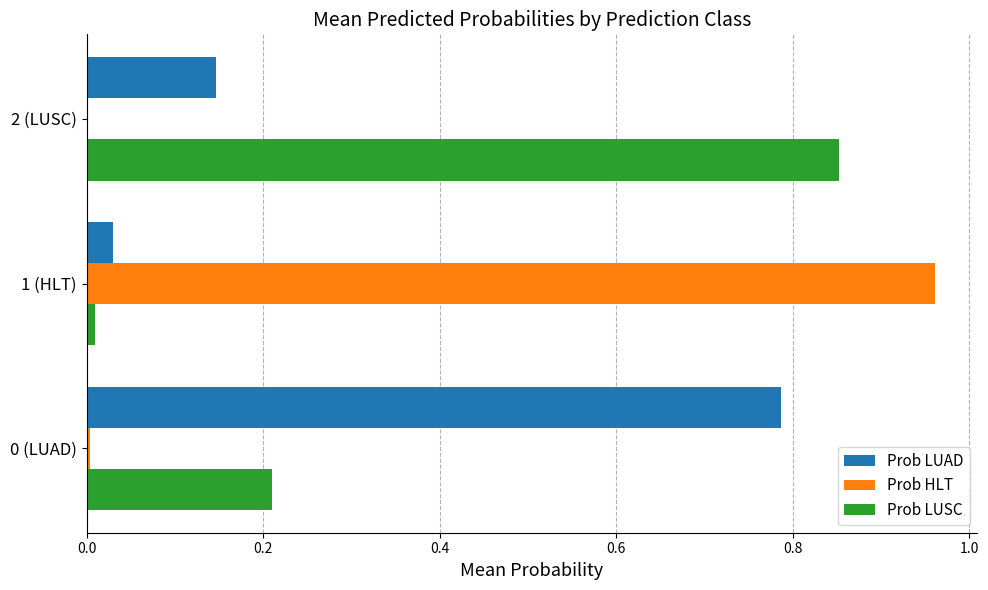

Is it true that Prob LUSC equals 1.3 at 2 (LUSC)?

False